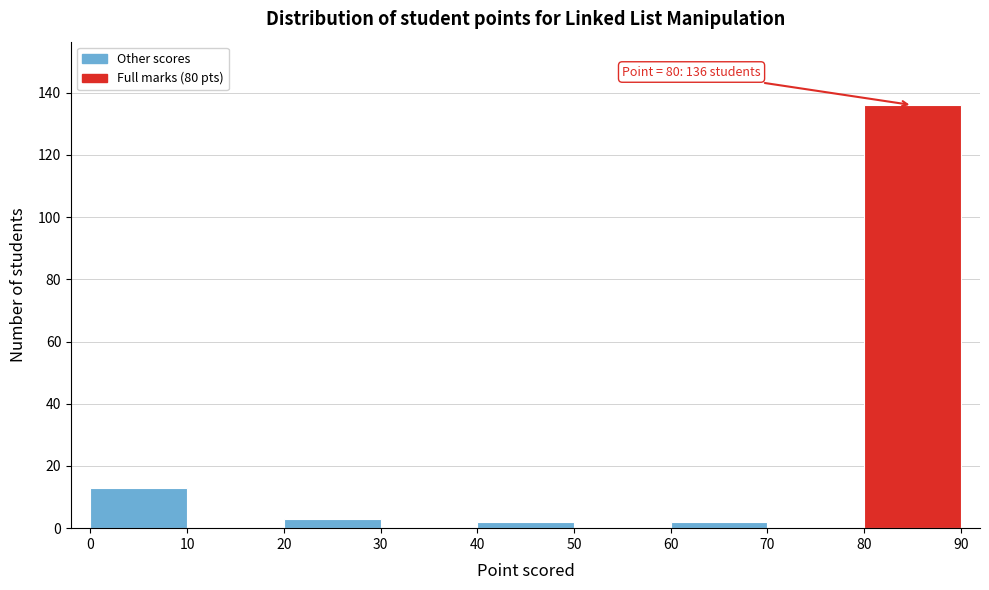

Which range on the x-axis has the tallest bar?

80 to 90